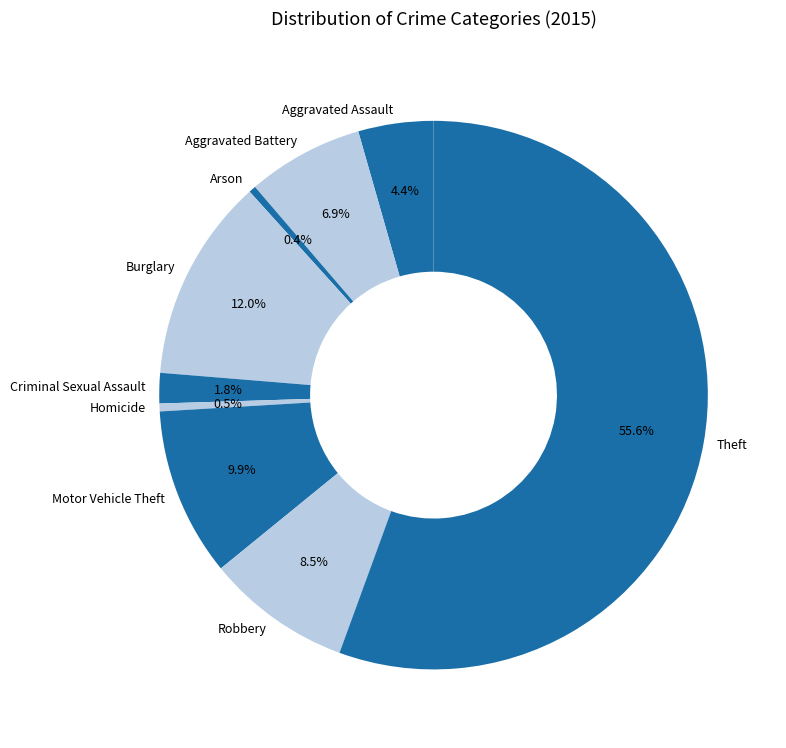

To the nearest percent, what percentage of the pie is Burglary?

12%